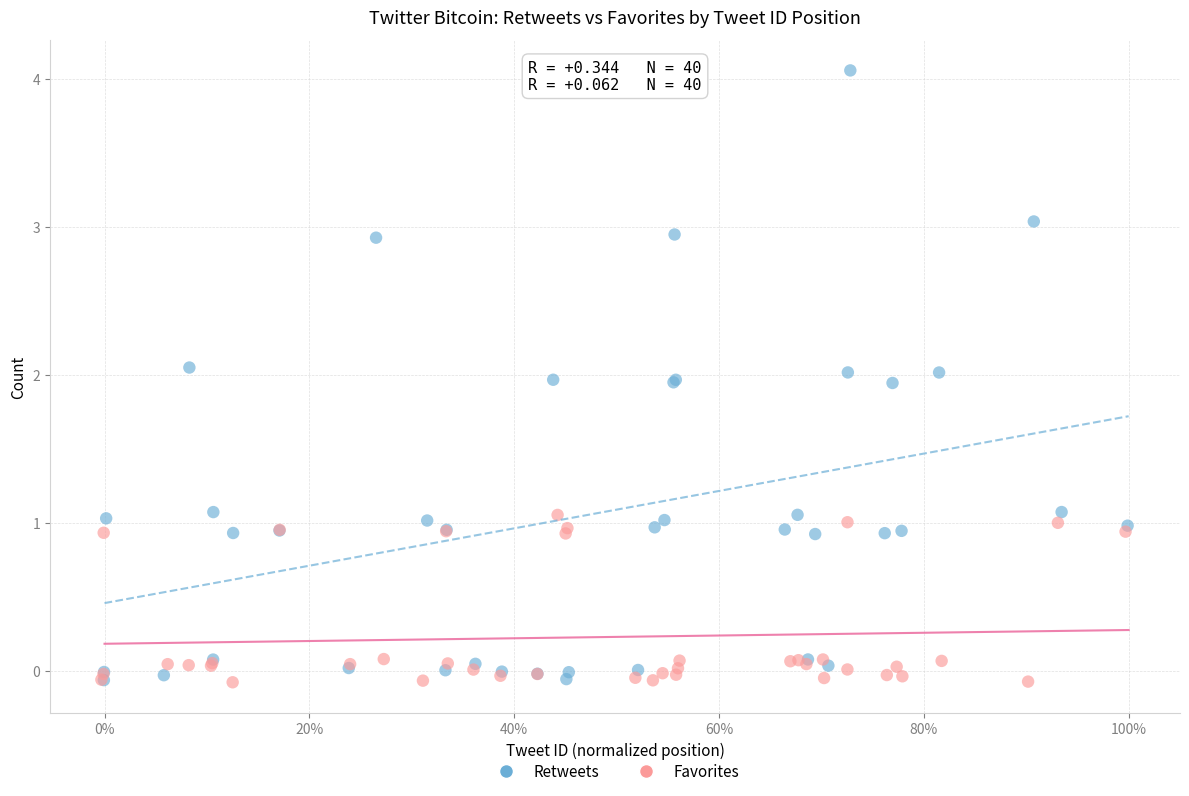

Which series contains the highest Y value?

Retweets